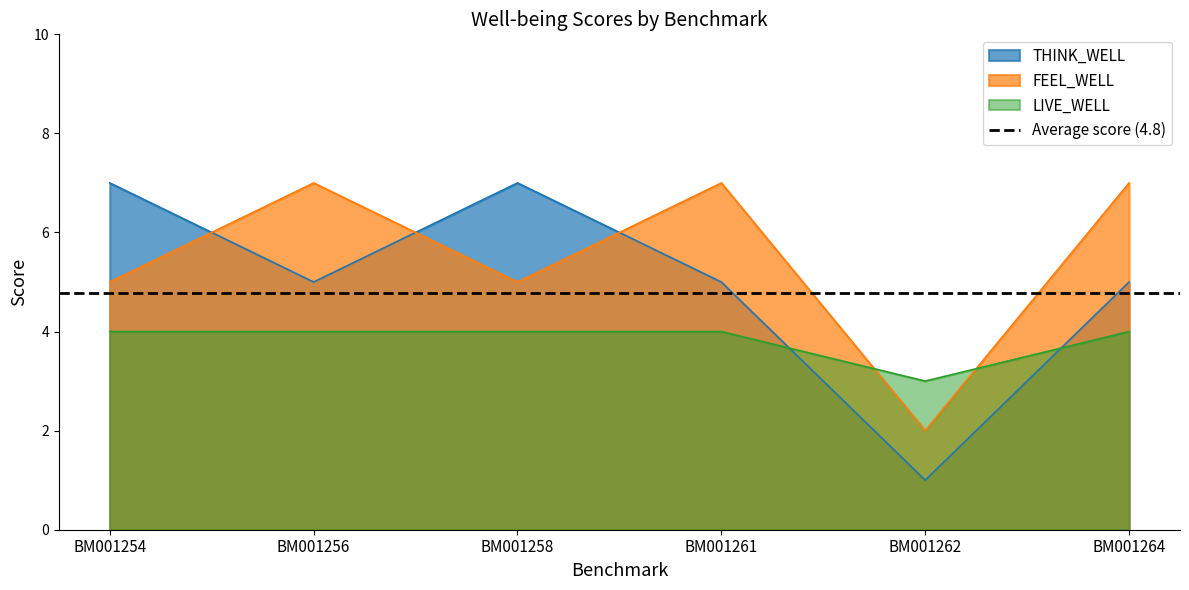

Reading left to right, what are all the values shown in this chart?

THINK_WELL: BM001254=7	BM001256=5	BM001258=7	BM001261=5	BM001262=1	BM001264=5
LIVE_WELL: BM001254=4	BM001256=4	BM001258=4	BM001261=4	BM001262=3	BM001264=4
FEEL_WELL: BM001254=5	BM001256=7	BM001258=5	BM001261=7	BM001262=2	BM001264=7